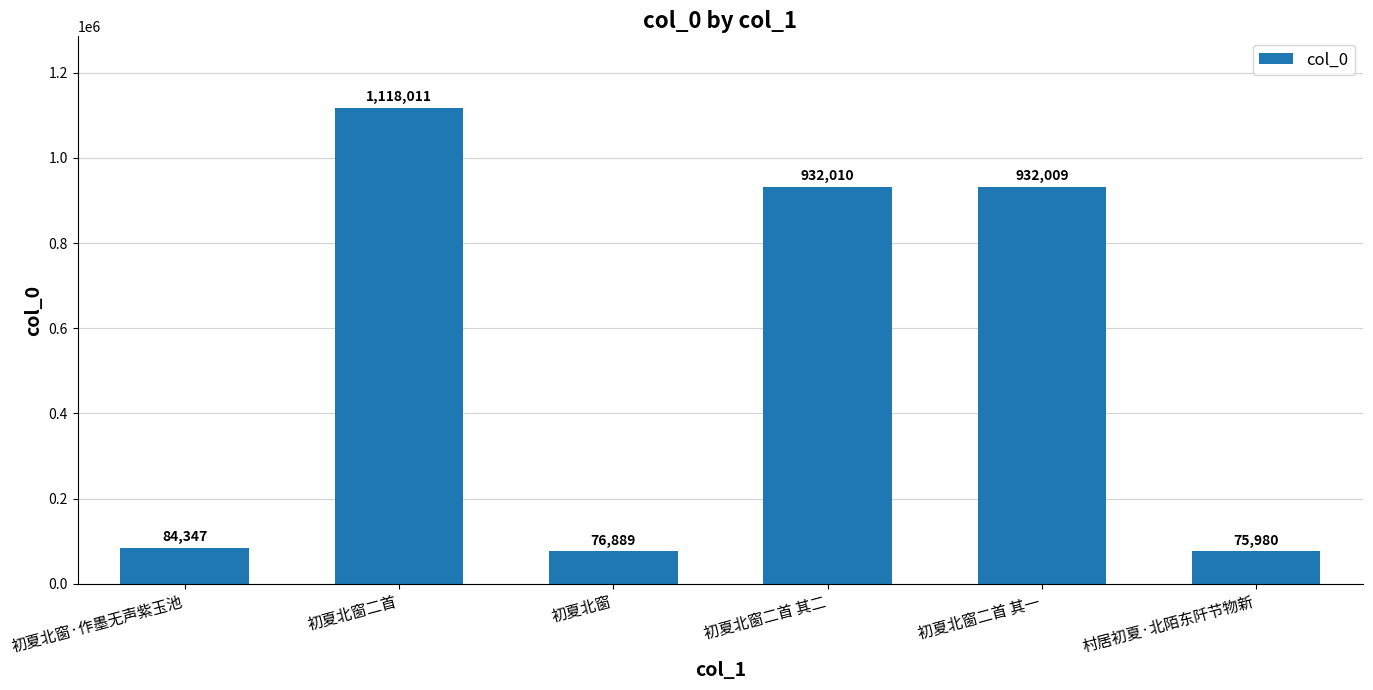

What is the average value?

536541